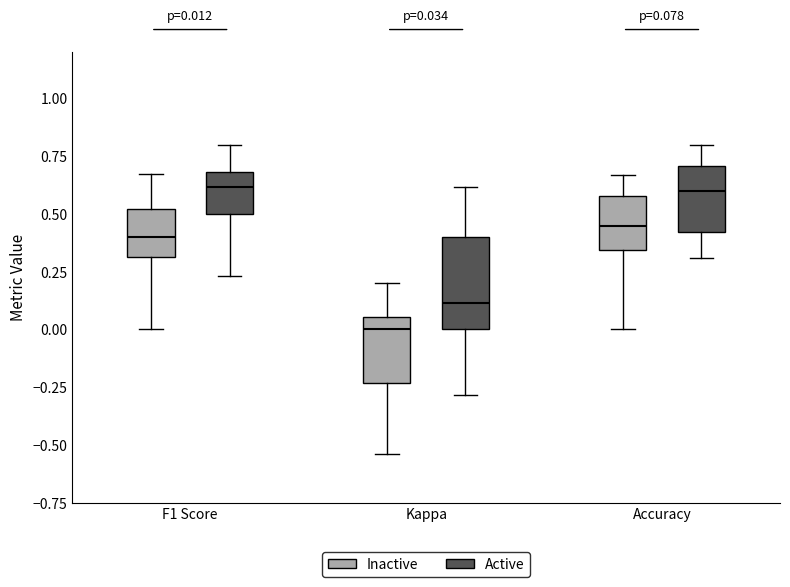

Comparing the boxes themselves (not the whiskers), which one is the tallest?

Kappa (Active)